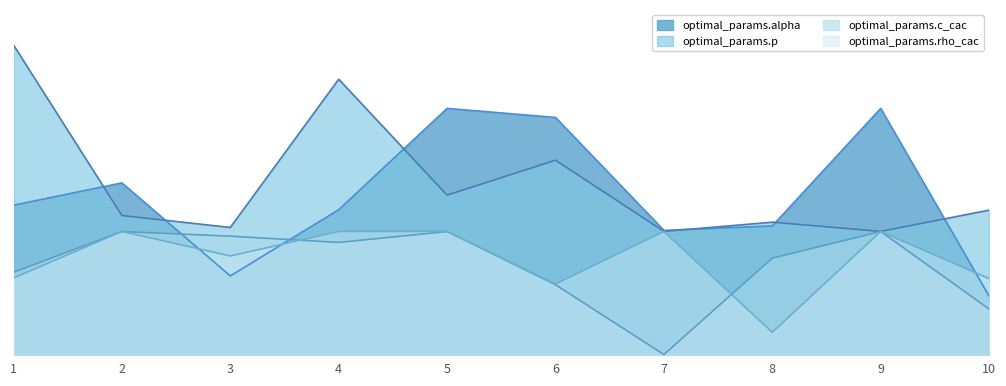

How many lines are shown in the chart?

4